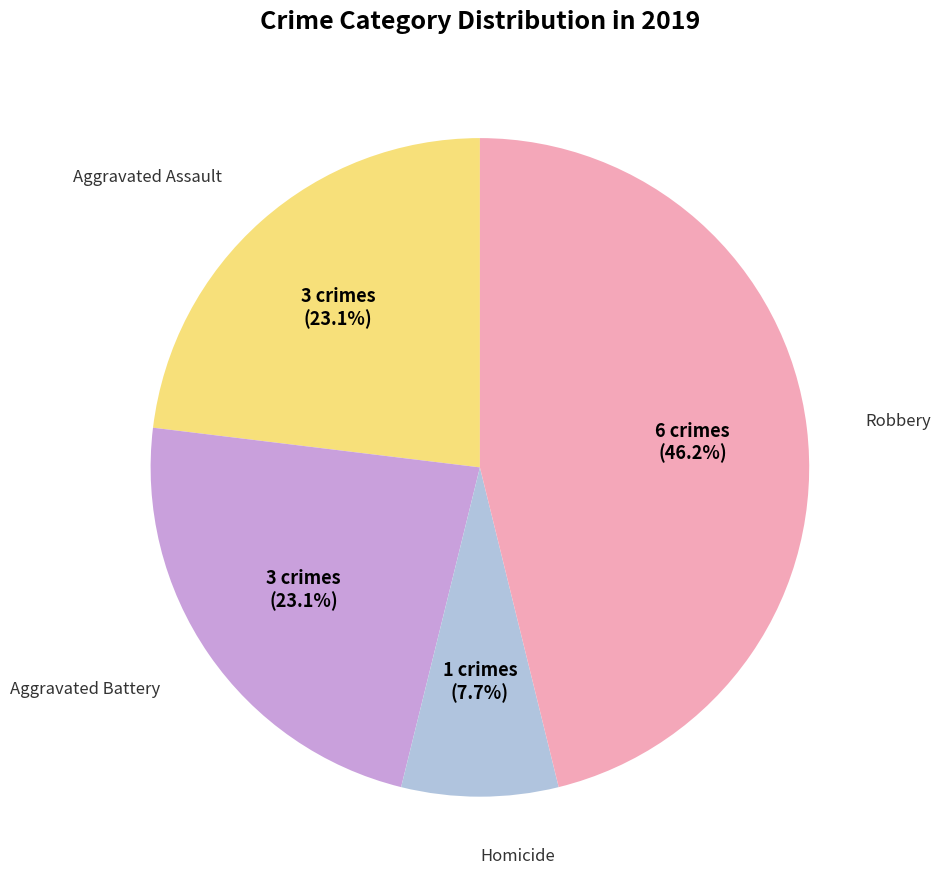

Is there a majority slice in this chart?

No